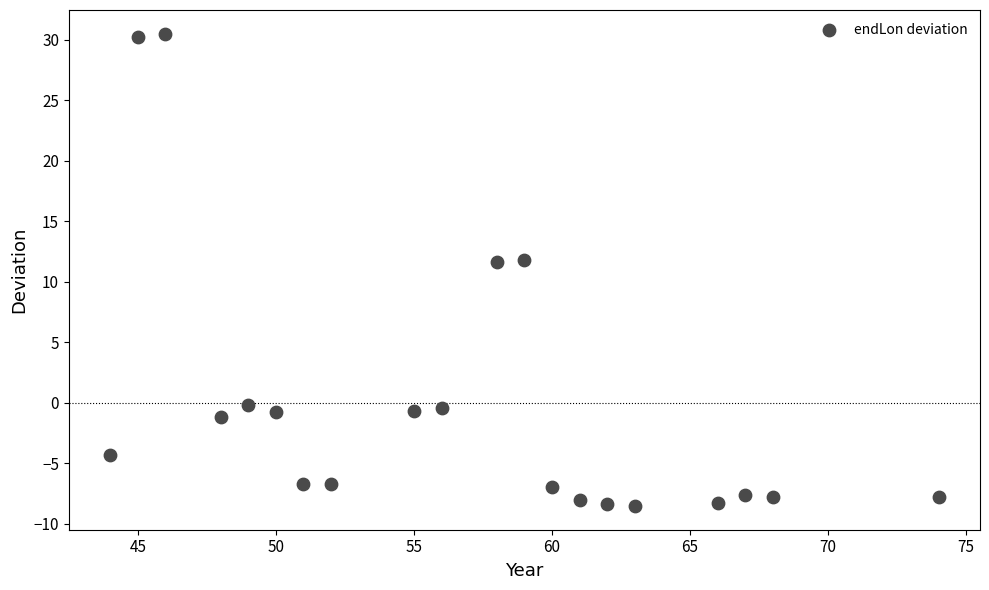

What is the range of Y values (max minus min)?

39.0